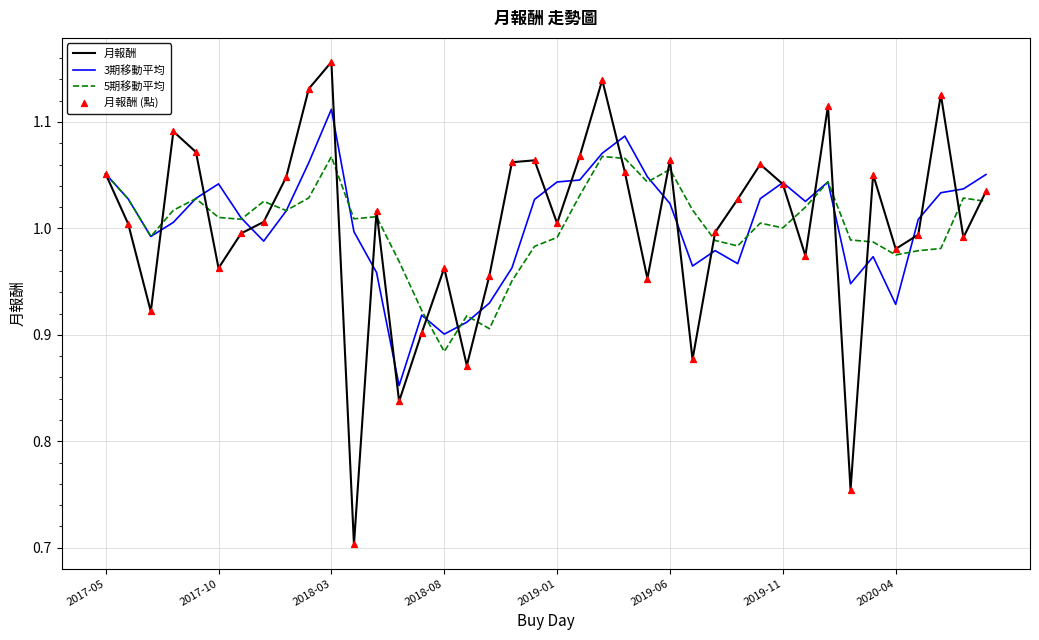

Rank the series by their maximum value, from highest to lowest.

月報酬, 3期移動平均, 5期移動平均